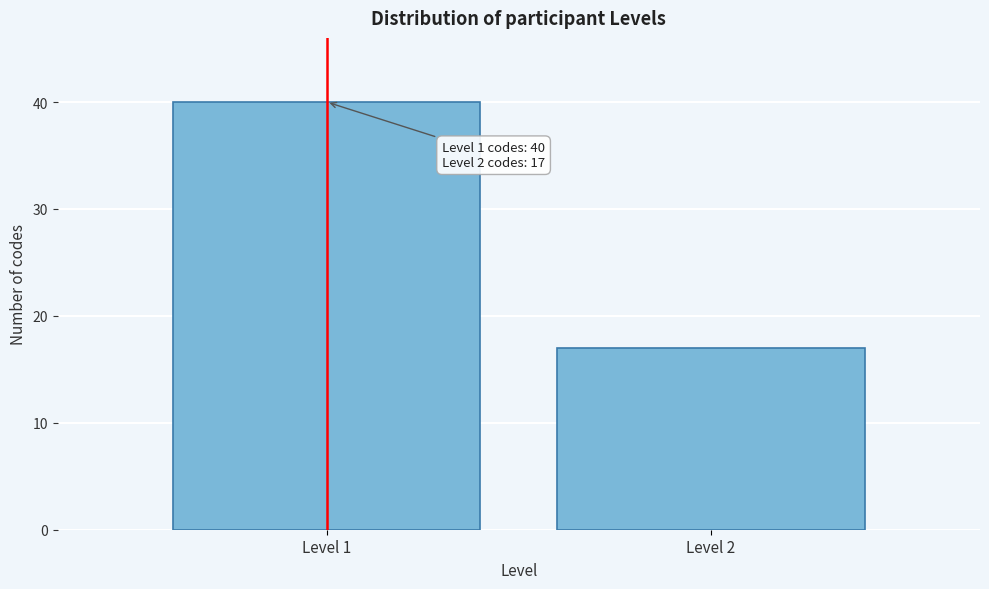

Reading left to right, list all the values displayed in this chart.

40	17